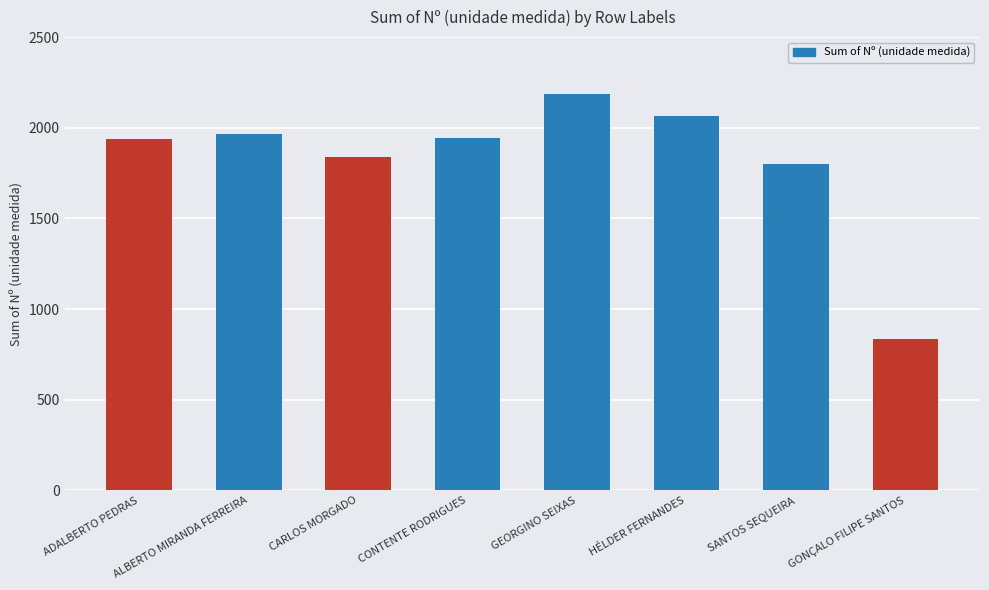

Which category has the highest value across all series?

GEORGINO SEIXAS